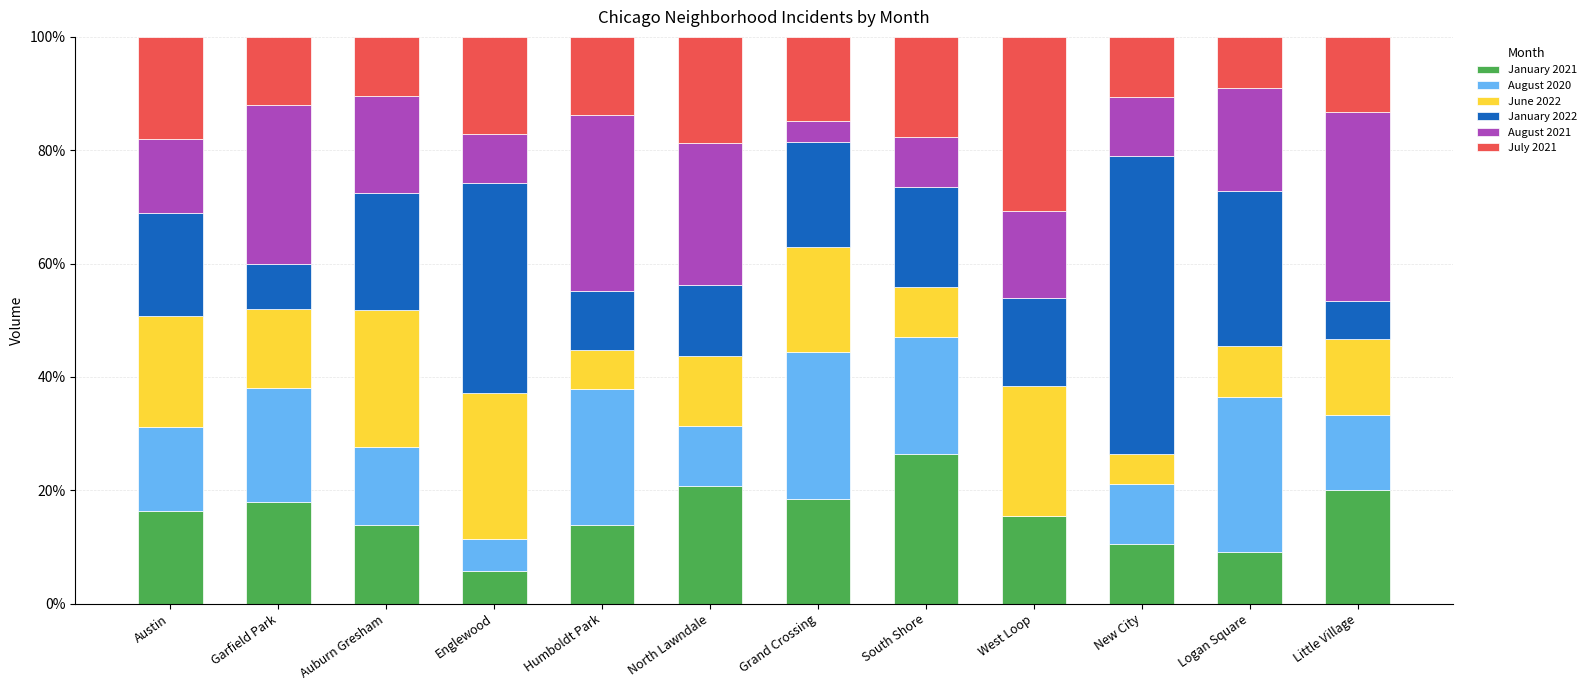

How many values in the January 2021 series exceed 16?

6